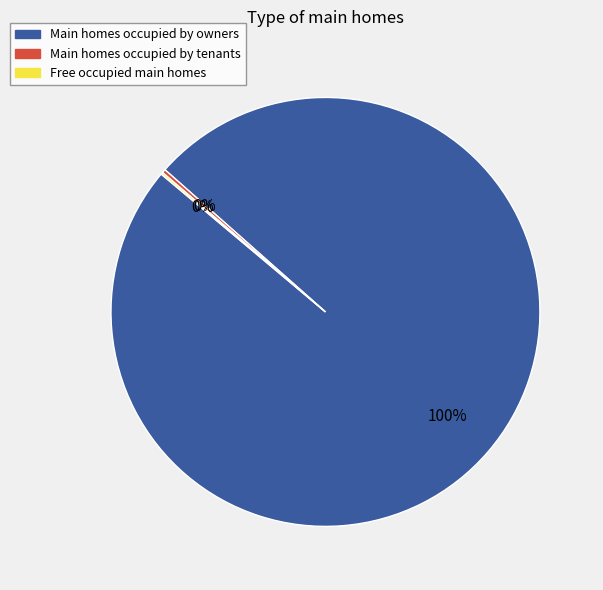

What percentage is the Main homes occupied by owners slice, to the nearest percent?

100%